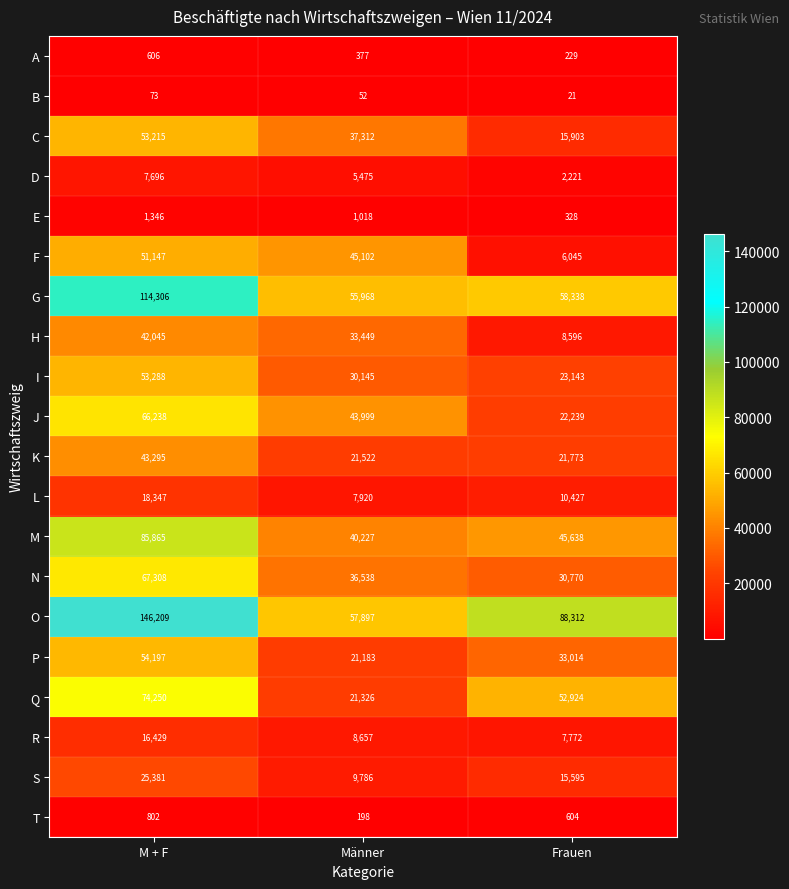

What is the total value across all series at Frauen?

443892